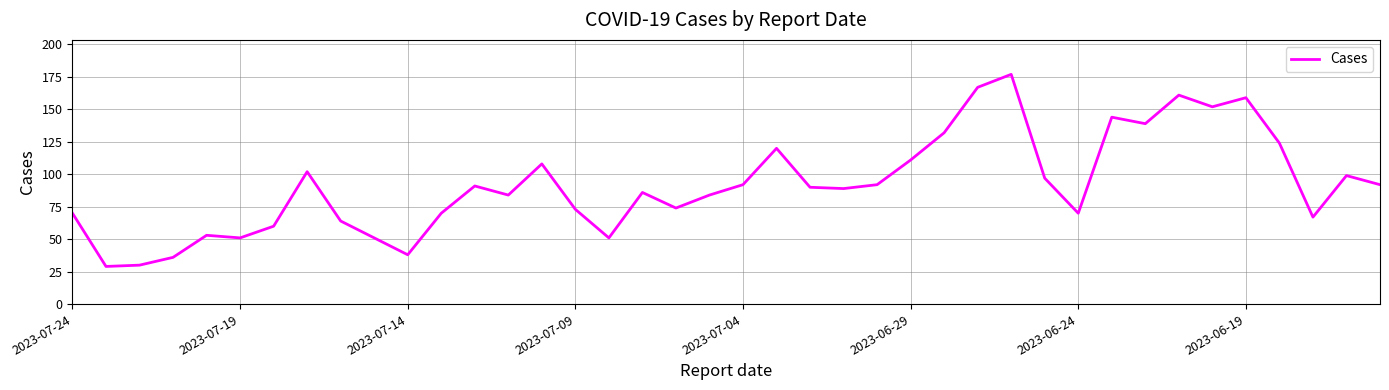

What is the greatest value displayed?

177